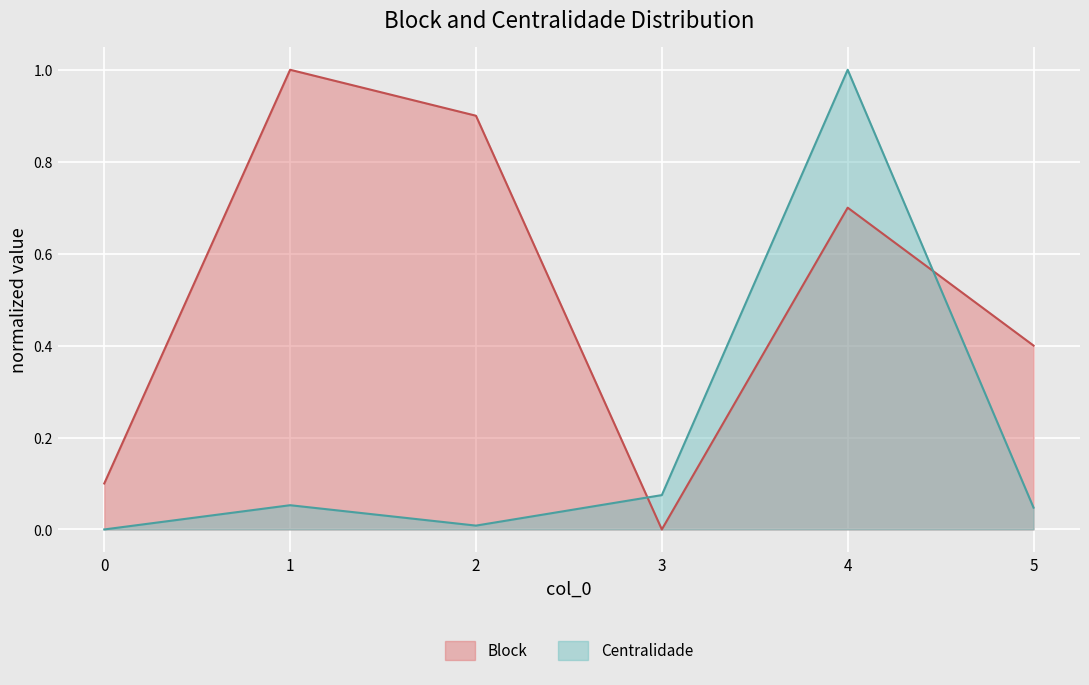

What is the difference between the second highest and second lowest values?

0.8